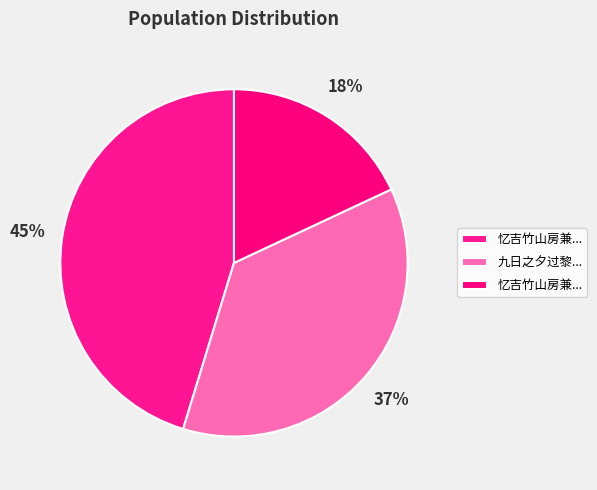

Count the number of slices in the pie.

3